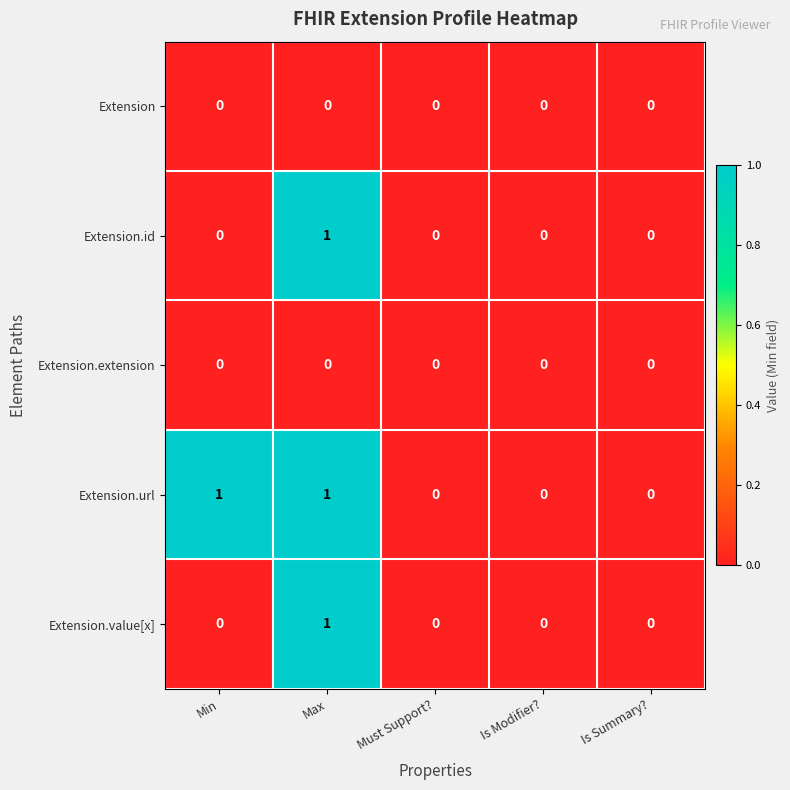

Is it true that Extension.extension equals 0 at Must Support??

True